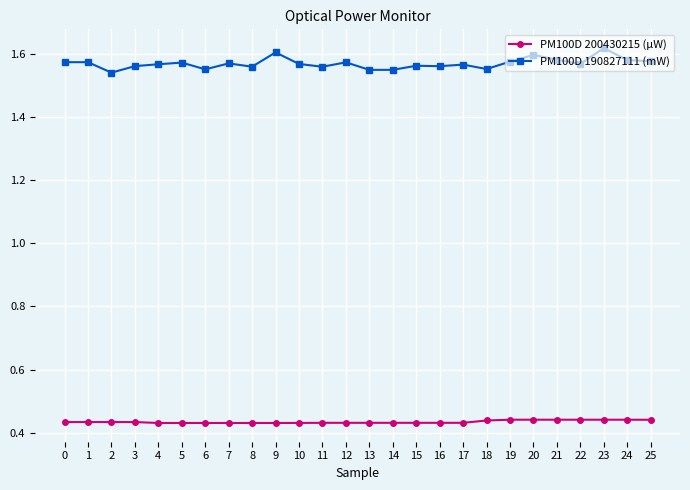

Rank the series by their average value, from highest to lowest.

PM100D 190827111 (mW), PM100D 200430215 (µW)